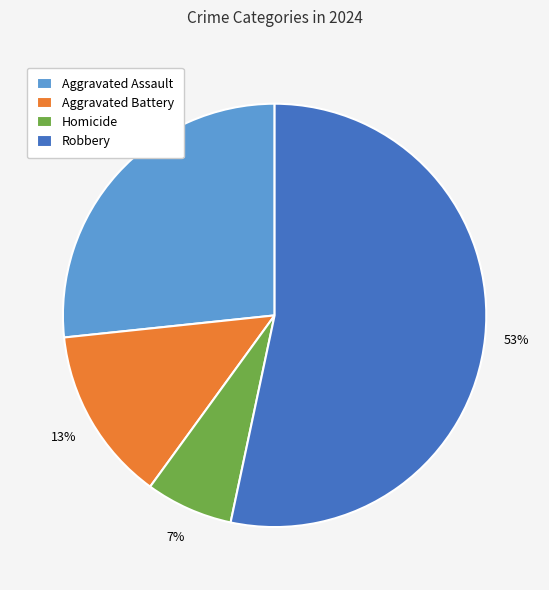

To the nearest percent, what is the difference between the Robbery and Aggravated Battery slice percentages?

40%